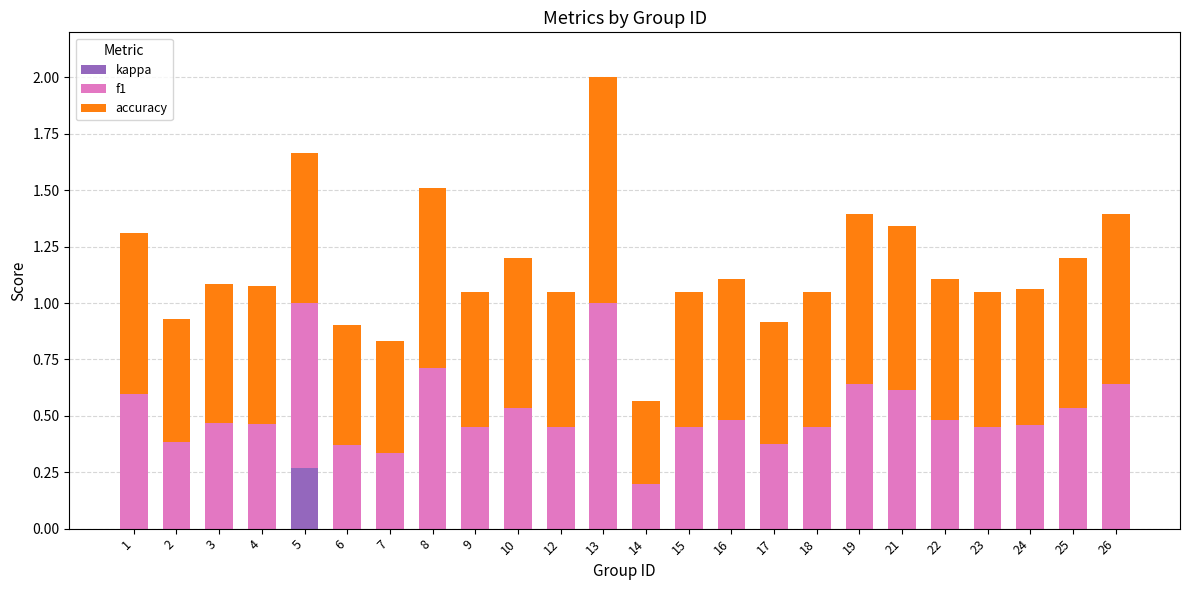

What are all the series names shown in the legend?

kappa, f1, accuracy